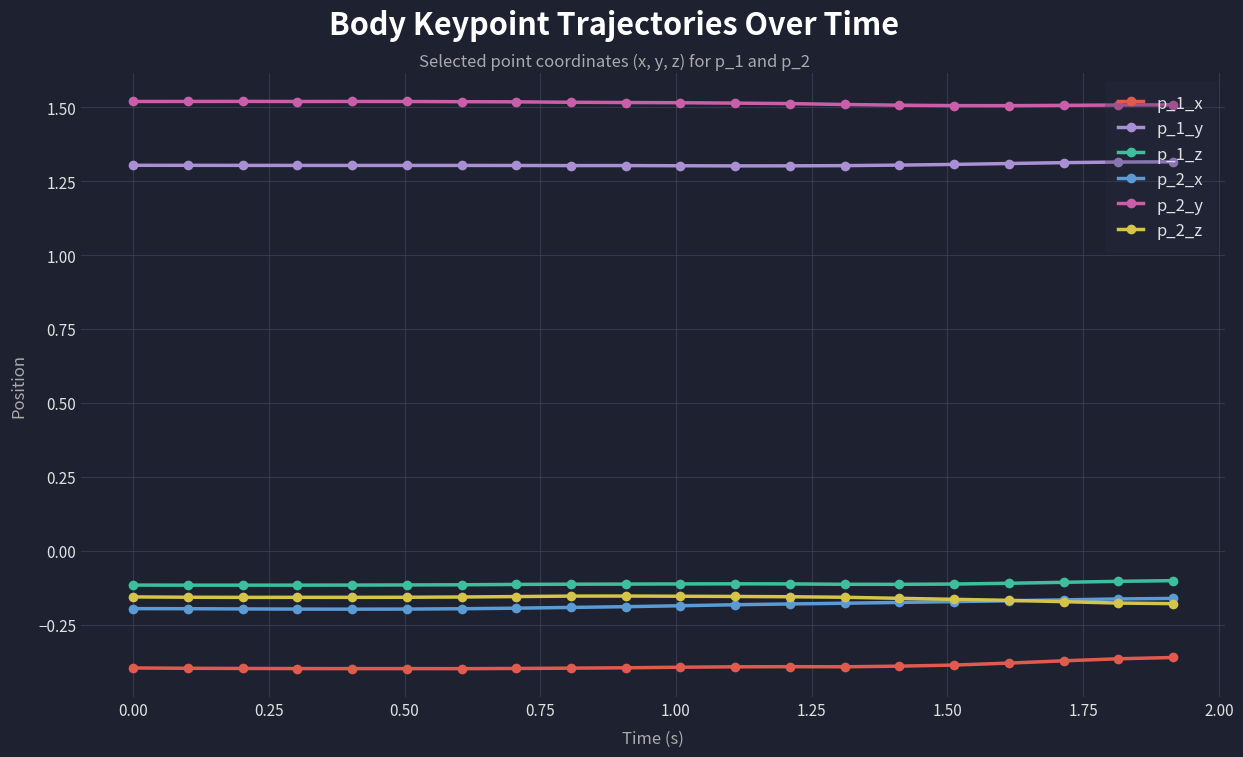

What is the value of the p_1_z point at the 7th from the left?

-0.1